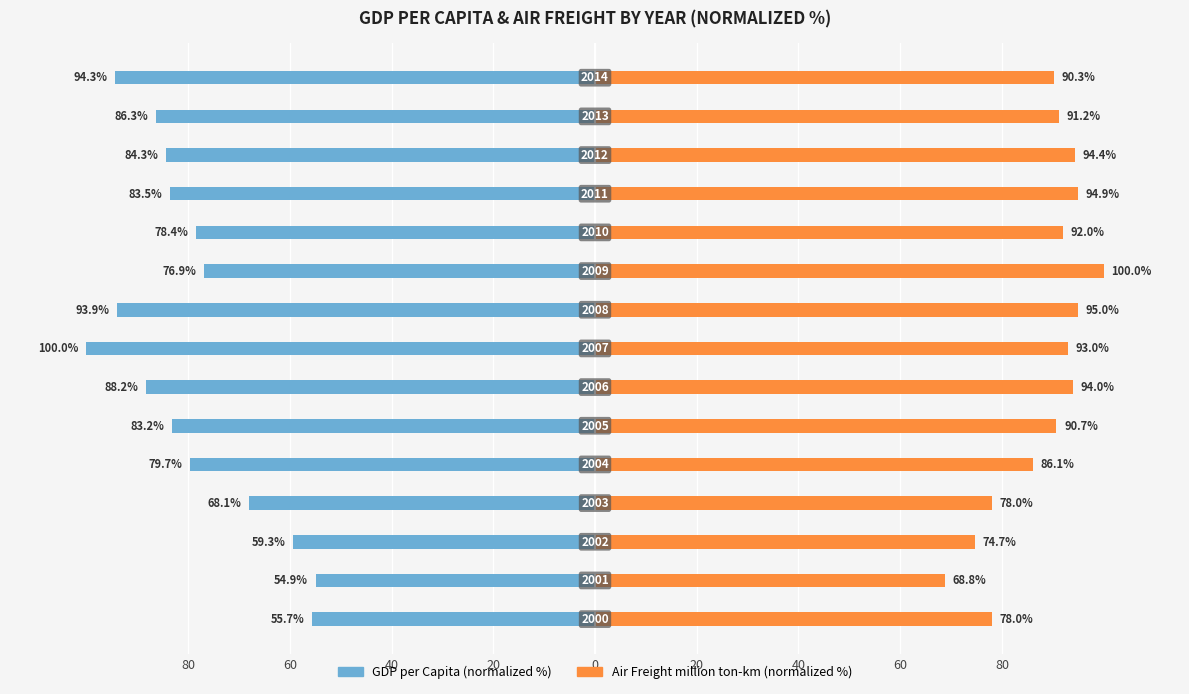

The Air_freight_million_ton_km series shows 61.8 at 20. True or false?

False